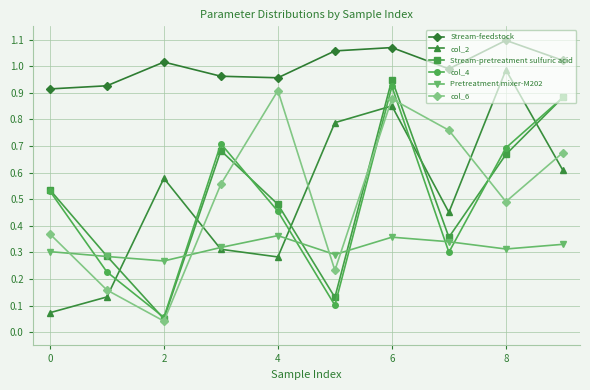

At how many categories does at least one series exceed 0?

10